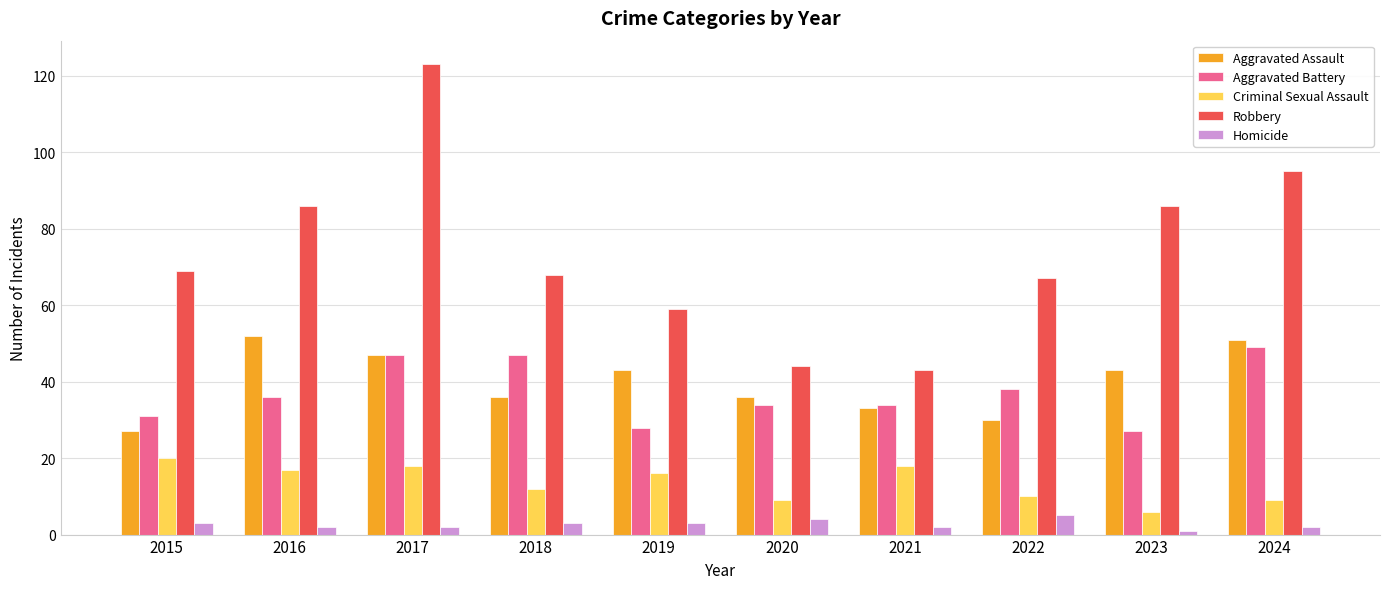

At which label does Aggravated Assault first exceed 43?

2016